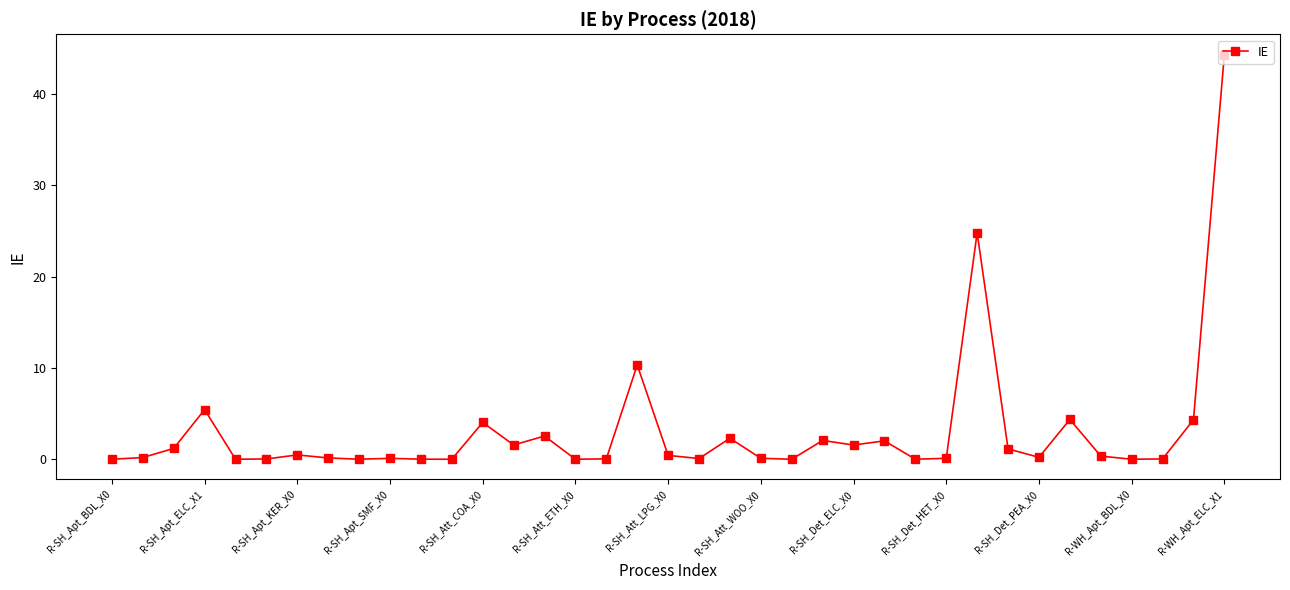

What is the difference between the maximum and minimum values?

44.3